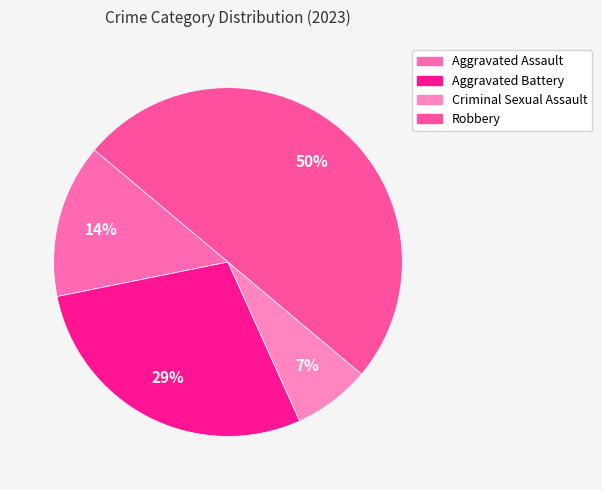

Combined, what portion of the pie is Robbery and Criminal Sexual Assault?

57.1%